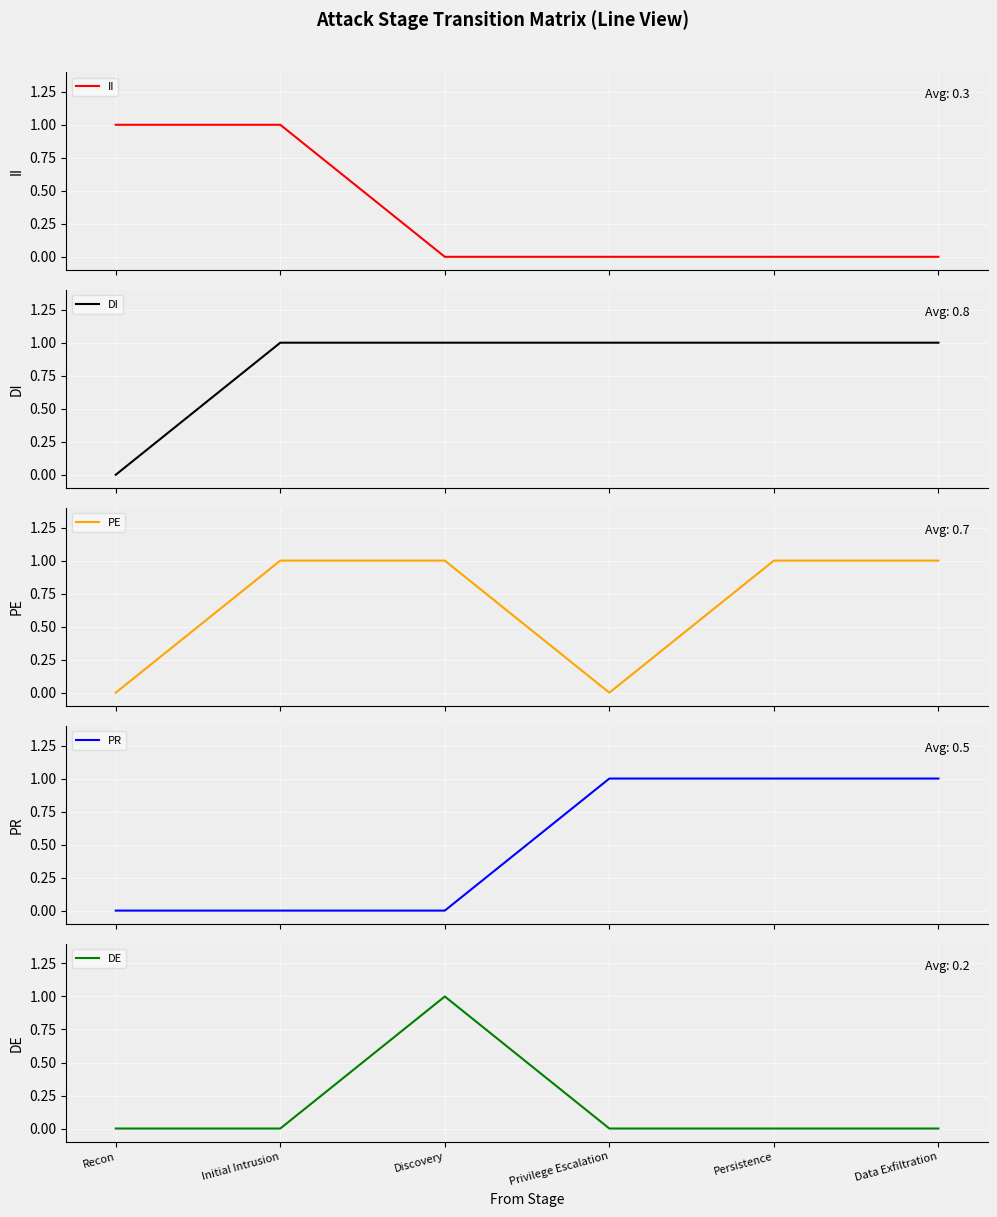

At which label does DE reach its peak?

Discovery